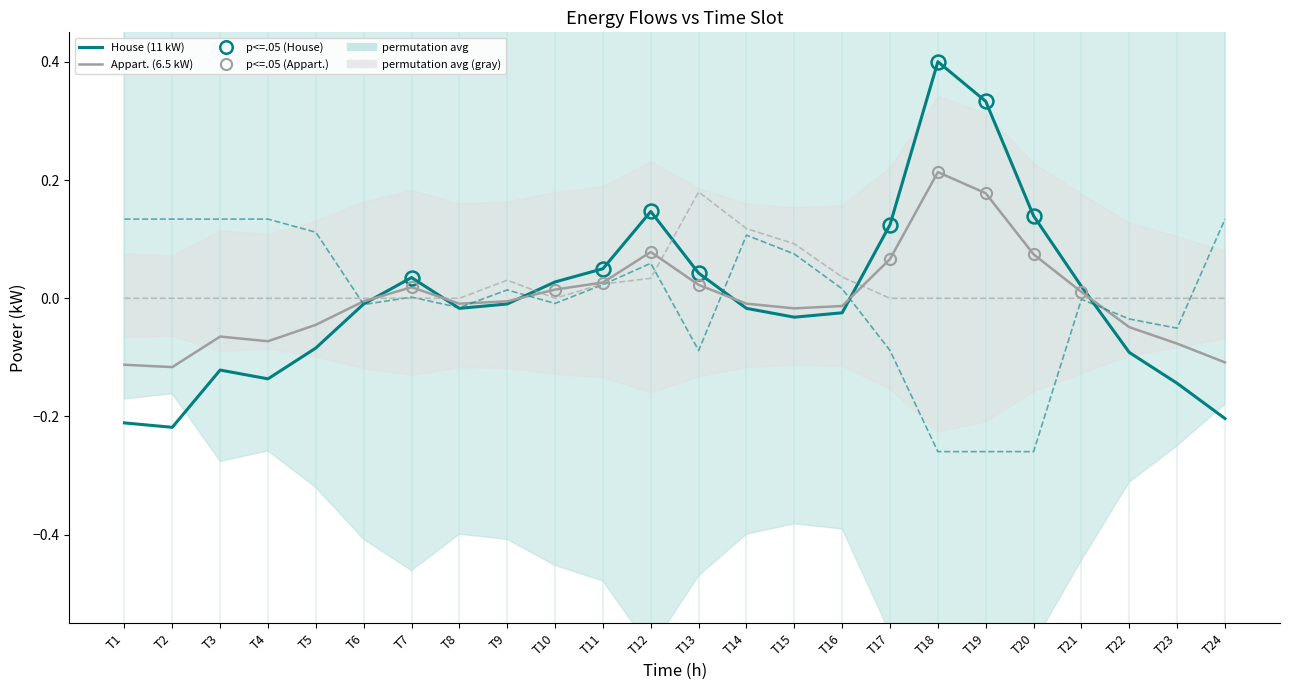

What is the highest value of the Appart. (6.5 kW) series?

0.2